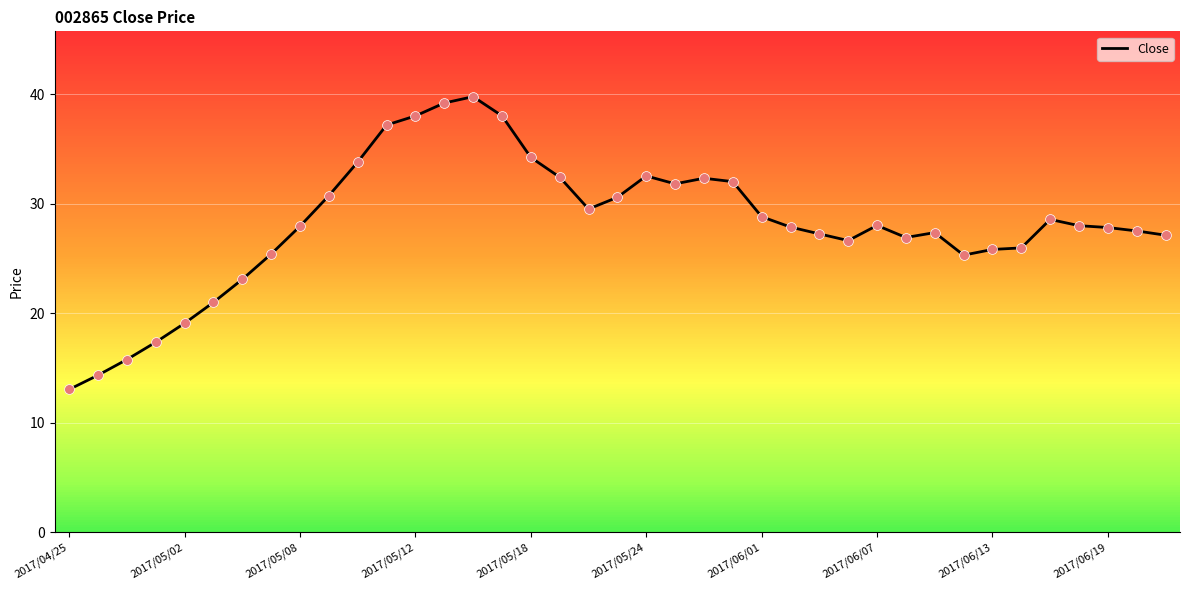

What is the difference between the maximum and minimum values?

26.7